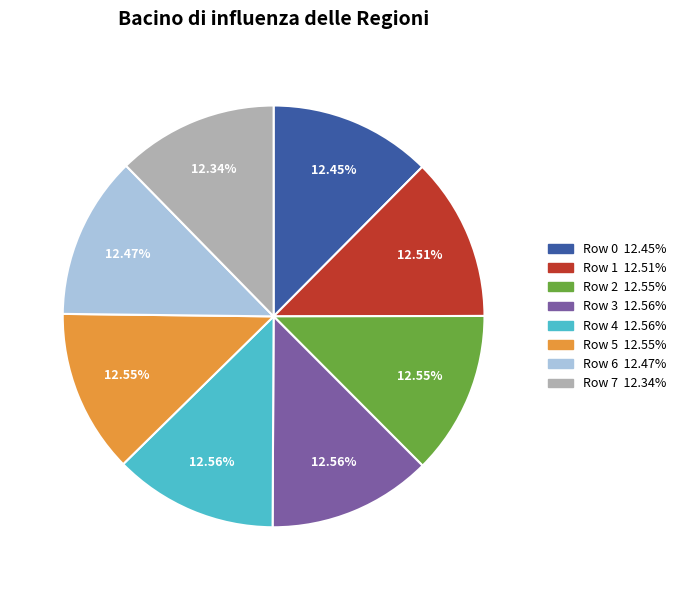

The Row 5 slice represents 19% of the pie. True or false?

False